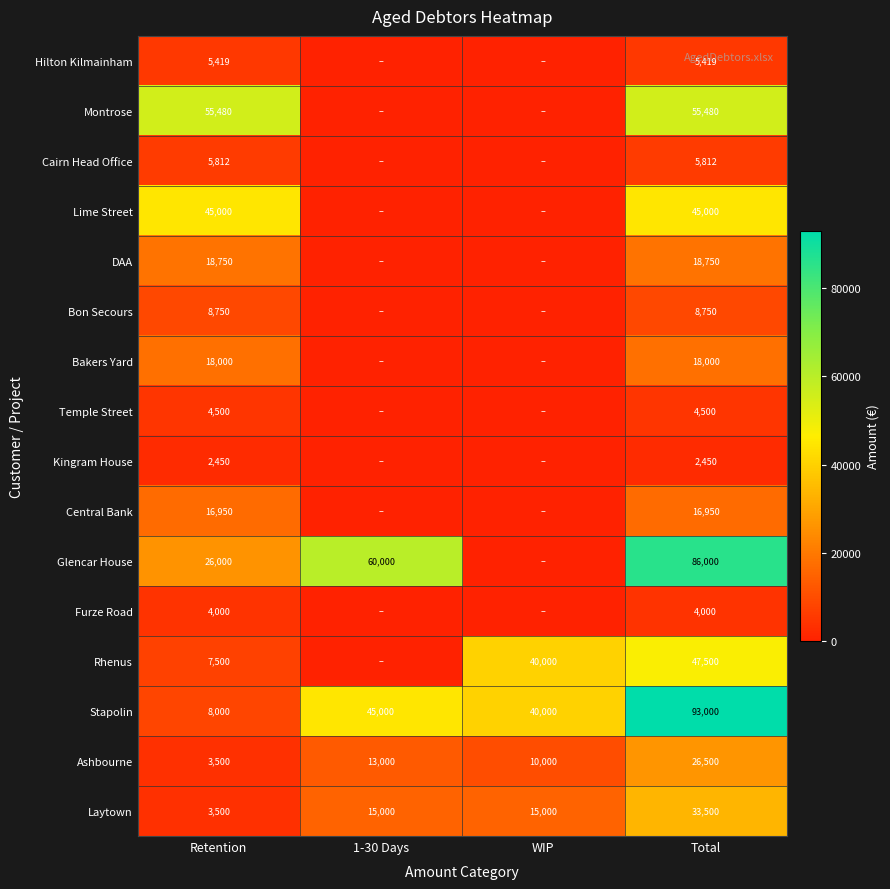

Which category has the highest value across all series?

Total